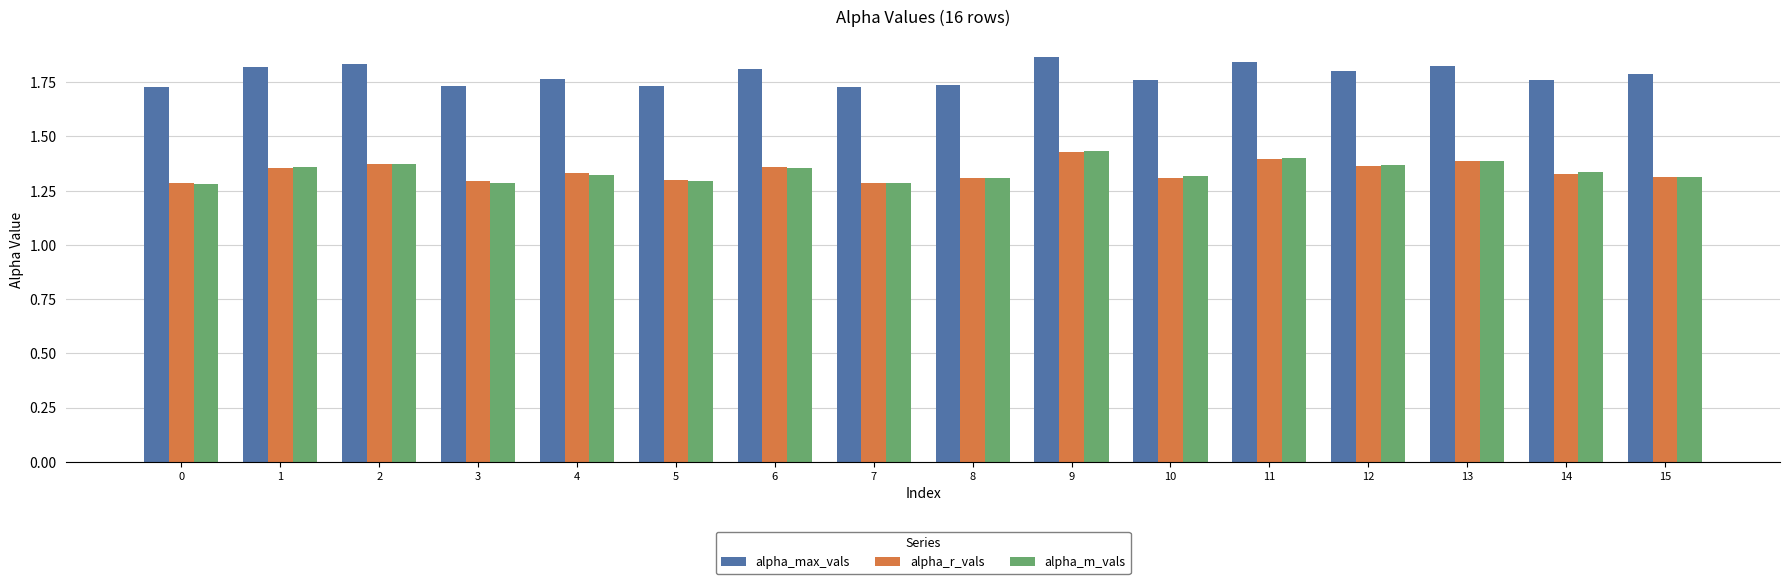

How many alpha_max_vals values are between 1 and 2?

16